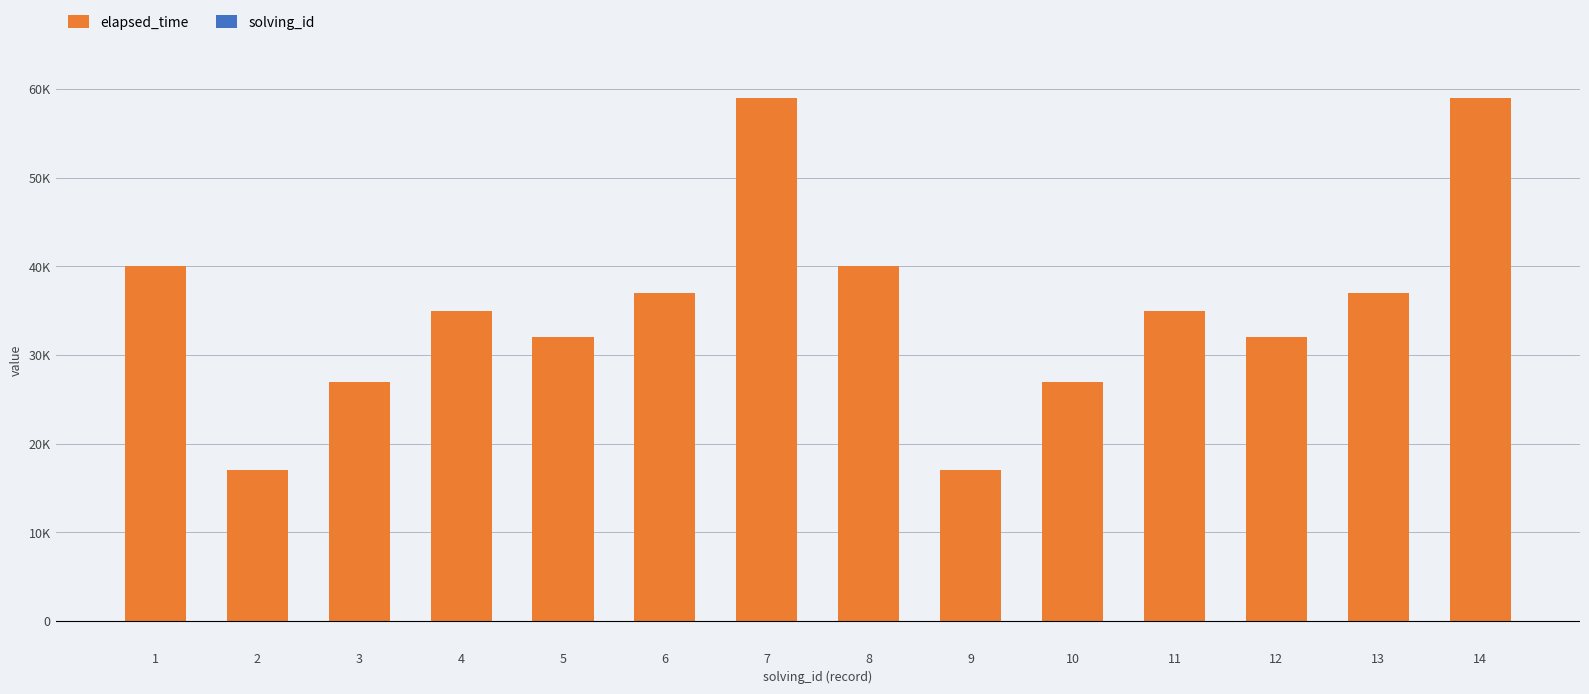

How many bars are there in each group?

2